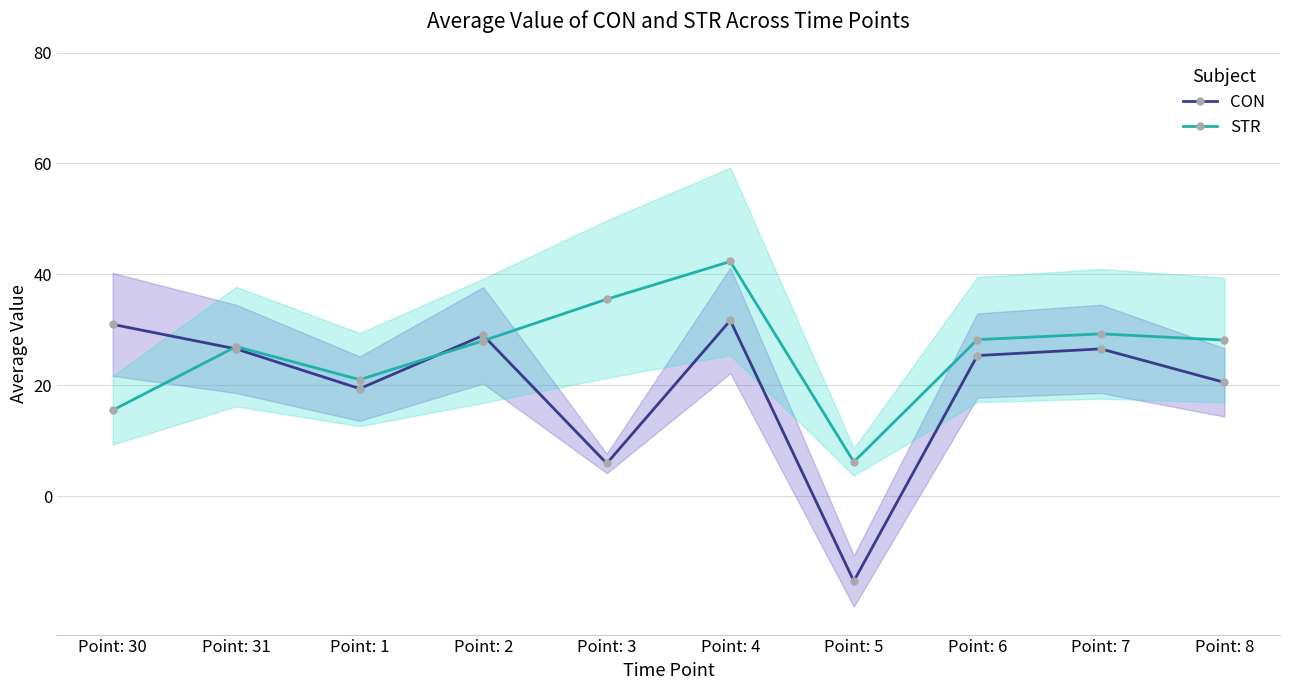

At how many categories does at least one series exceed -7?

10